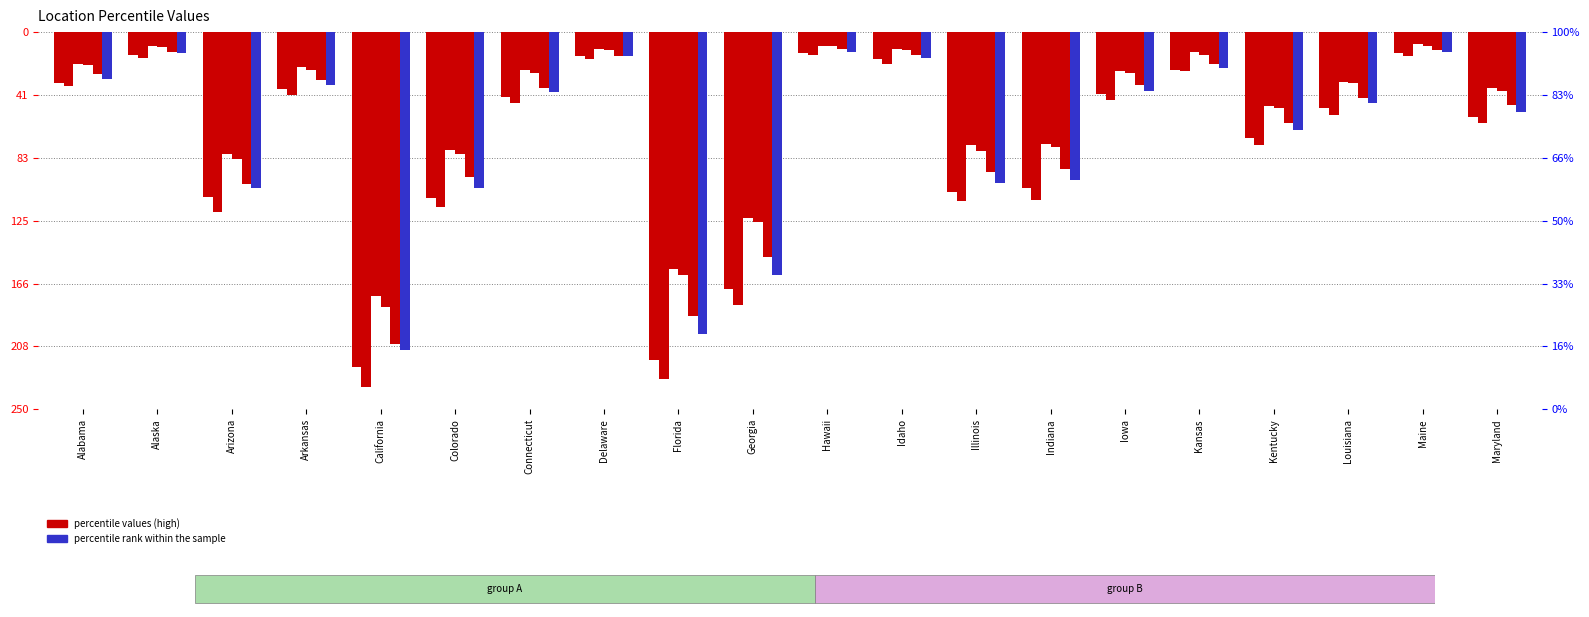

Reading left to right, transcribe all the data shown in this chart.

0.975: -34	-15	-109	-38	-222	-110	-43	-16	-217	-170	-14	-18	-106	-103	-41	-25	-70	-50	-14	-56
0.99: -36	-17	-119	-42	-235	-116	-47	-18	-230	-181	-15	-21	-112	-111	-45	-26	-75	-55	-16	-60
0.65: -21	-9	-81	-23	-175	-78	-25	-11	-157	-123	-9	-11	-75	-74	-26	-13	-49	-33	-8	-37
0.70: -22	-10	-84	-25	-182	-81	-27	-12	-161	-126	-9	-12	-79	-76	-27	-15	-50	-34	-9	-39
0.90: -28	-13	-101	-32	-207	-96	-37	-16	-188	-149	-11	-15	-93	-91	-35	-21	-60	-44	-12	-48
0.95: -31	-14	-103	-35	-211	-103	-40	-16	-200	-161	-13	-17	-100	-98	-39	-24	-65	-47	-13	-53